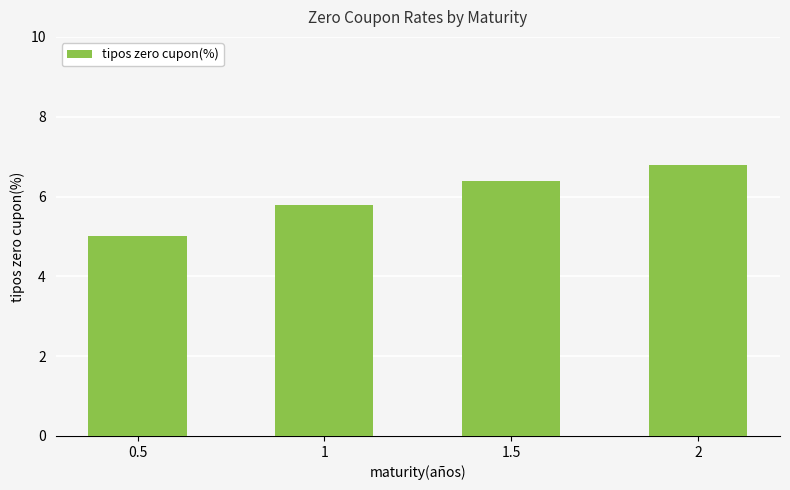

What is the change in value from 1 to 2?

+1.0